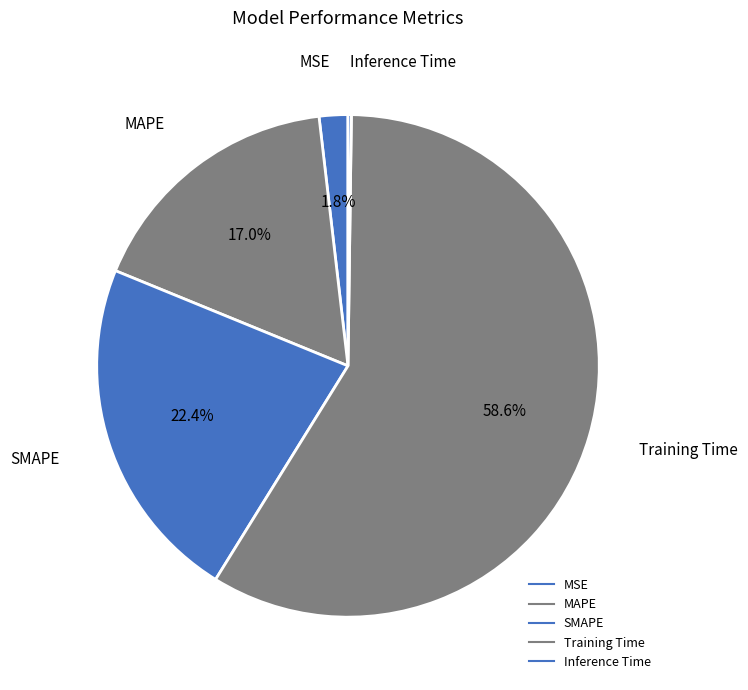

Is the sum of SMAPE and MSE greater than half?

No